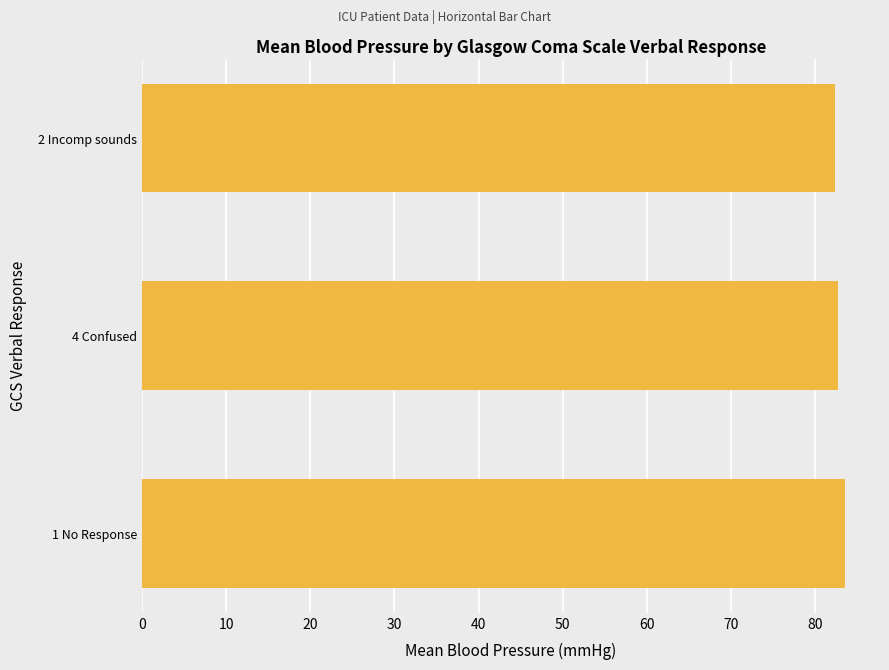

What is the difference between the maximum and minimum values?

1.2